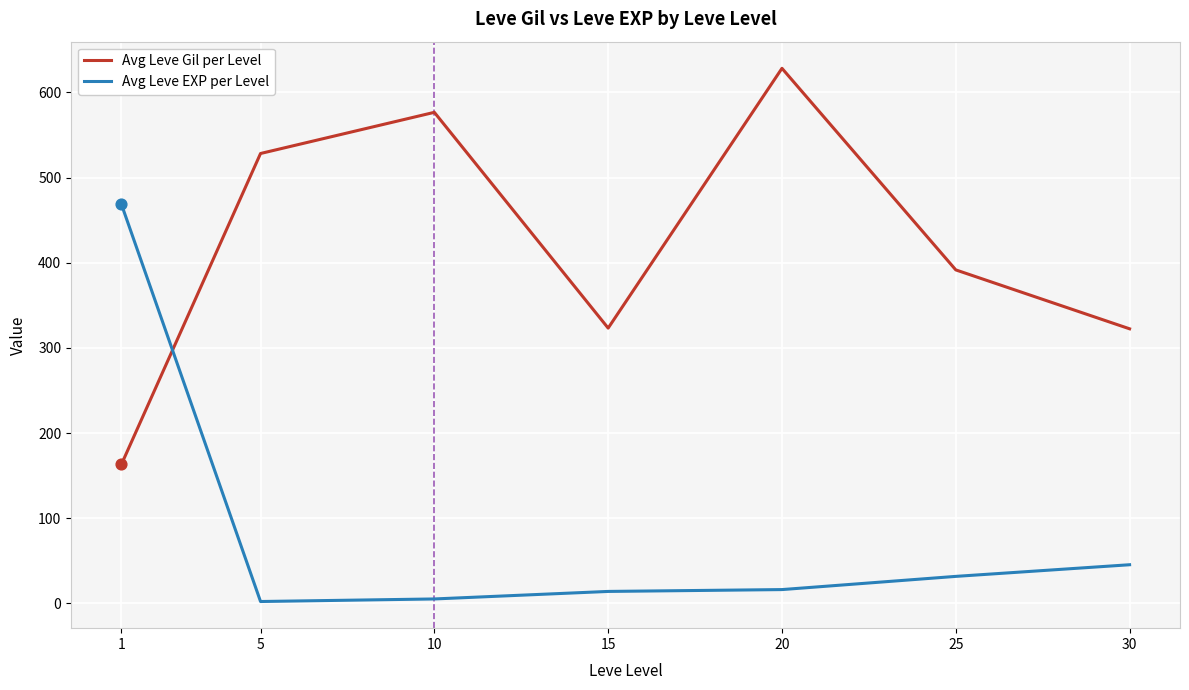

Which series changed the most between 25 and 30?

Avg Leve Gil per Level